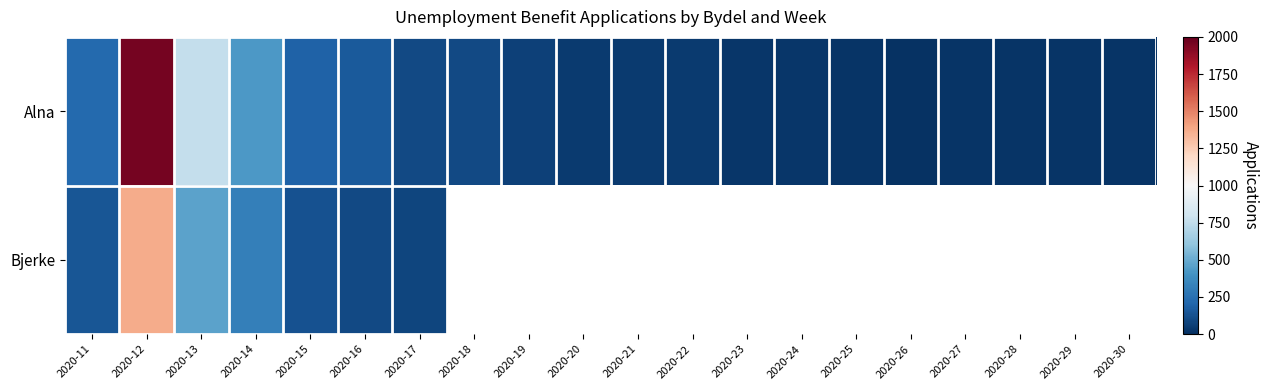

Rank the categories by Alna value from lowest to highest.

2020-26, 2020-29, 2020-30, 2020-27, 2020-25, 2020-28, 2020-23, 2020-24, 2020-20, 2020-21, 2020-22, 2020-19, 2020-18, 2020-17, 2020-16, 2020-15, 2020-11, 2020-14, 2020-13, 2020-12